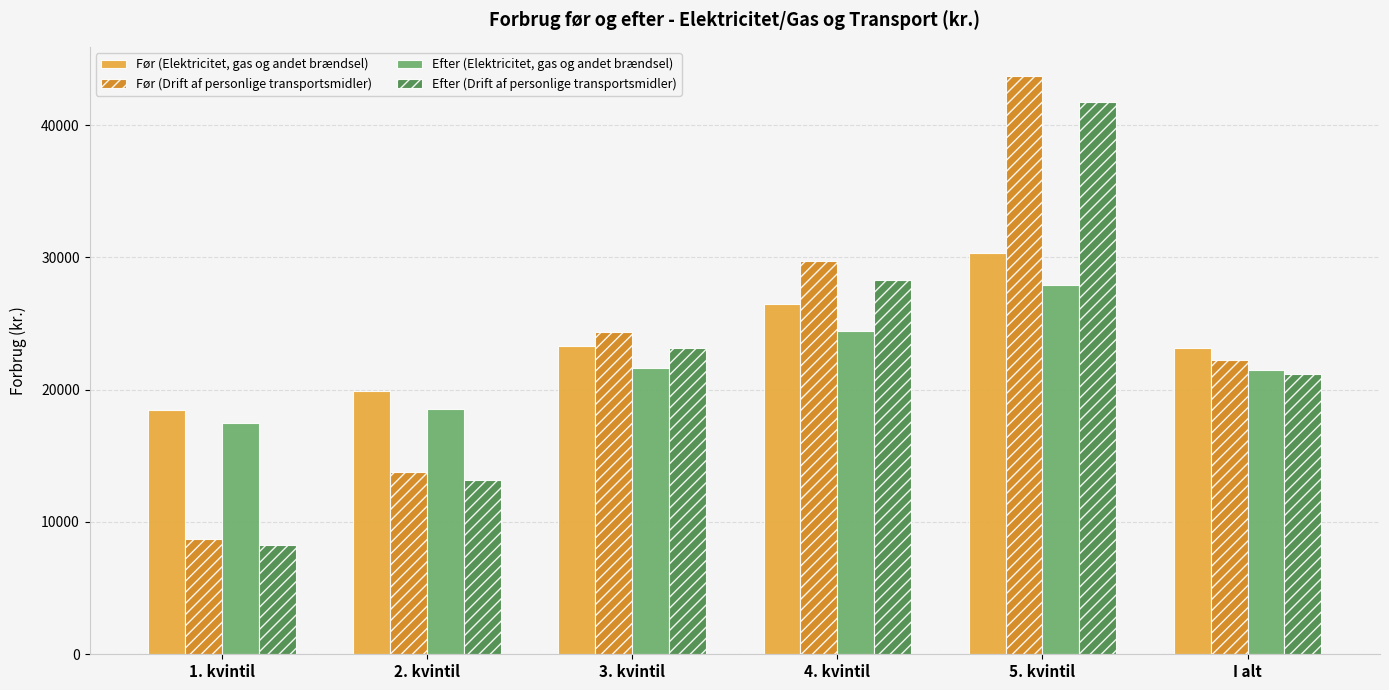

Rank the series by their maximum value, from highest to lowest.

Før (Drift af personlige transportsmidler), Efter (Drift af personlige transportsmidler), Før (Elektricitet, gas og andet brændsel), Efter (Elektricitet, gas og andet brændsel)